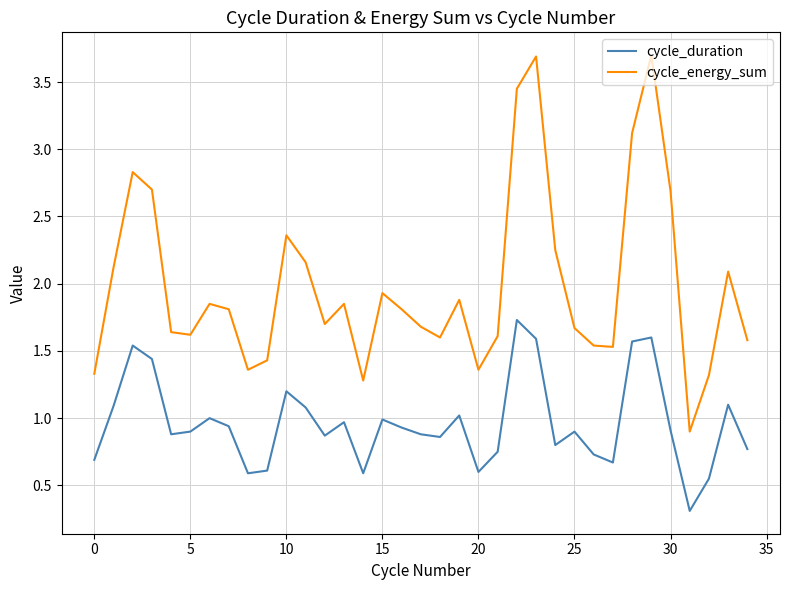

True or false: cycle_duration and cycle_energy_sum cross at least once.

False